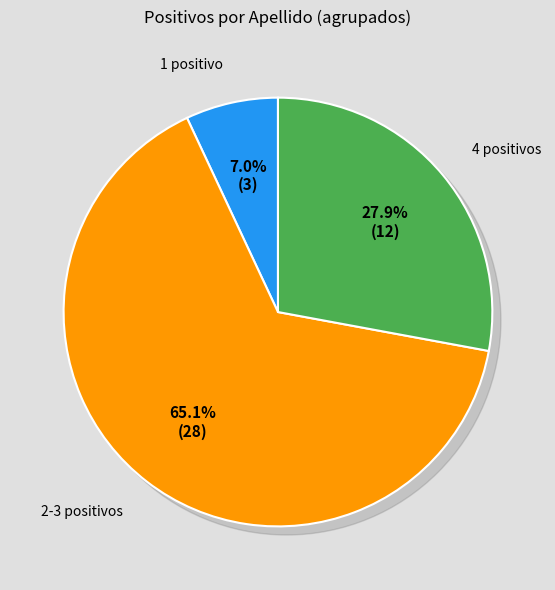

Is it true that RÍOS PETRAY is 1% of the pie?

False